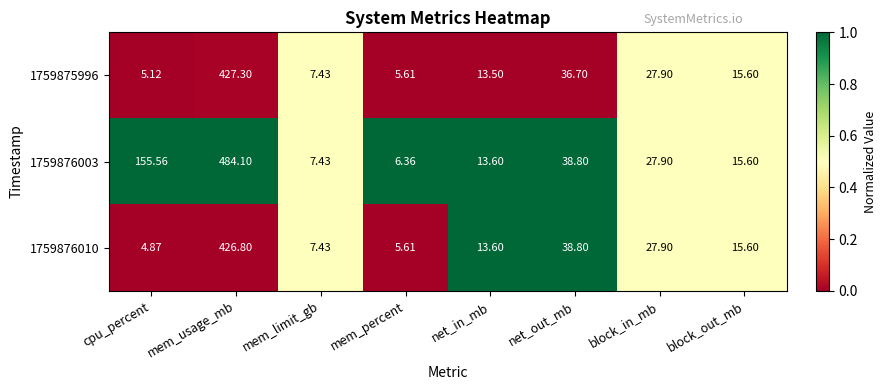

Which category has the lowest value in the 1759875996 series?

cpu_percent